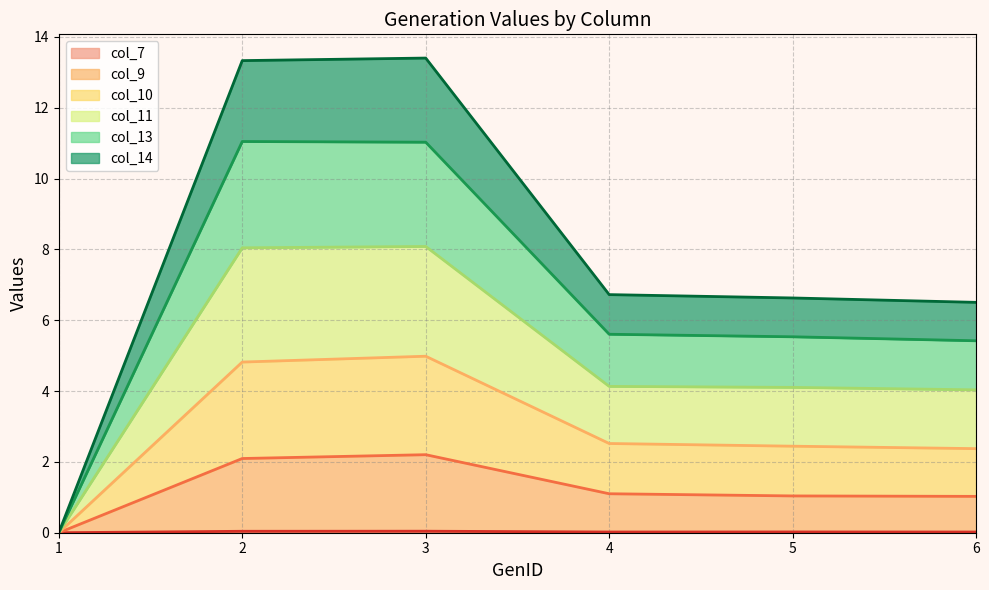

What is the spread (max minus min) of values at 6?

6.5